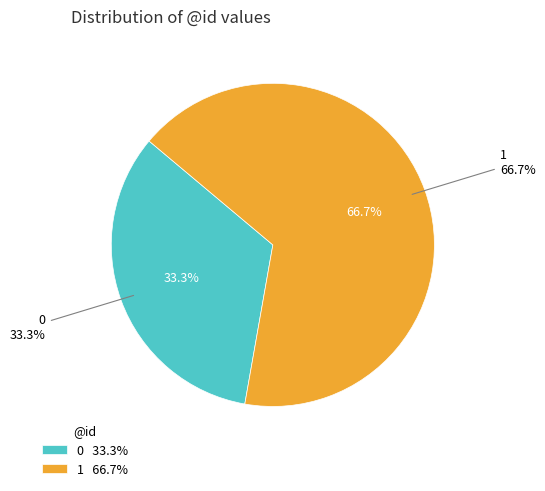

True or false: 0 accounts for 19% of the total.

False